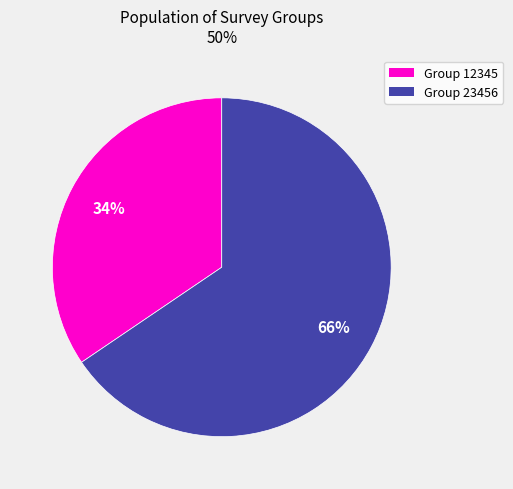

Is there a majority slice in this chart?

Yes